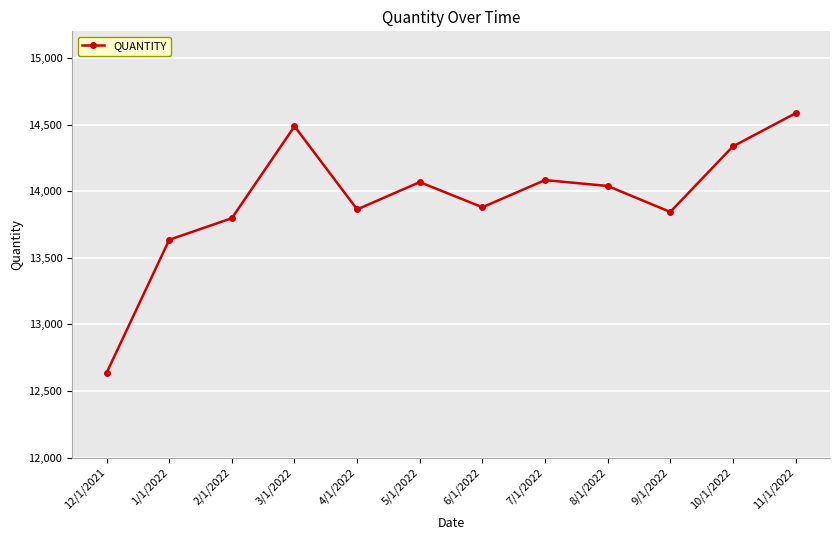

Which label corresponds to the smallest value in the chart?

12/1/2021